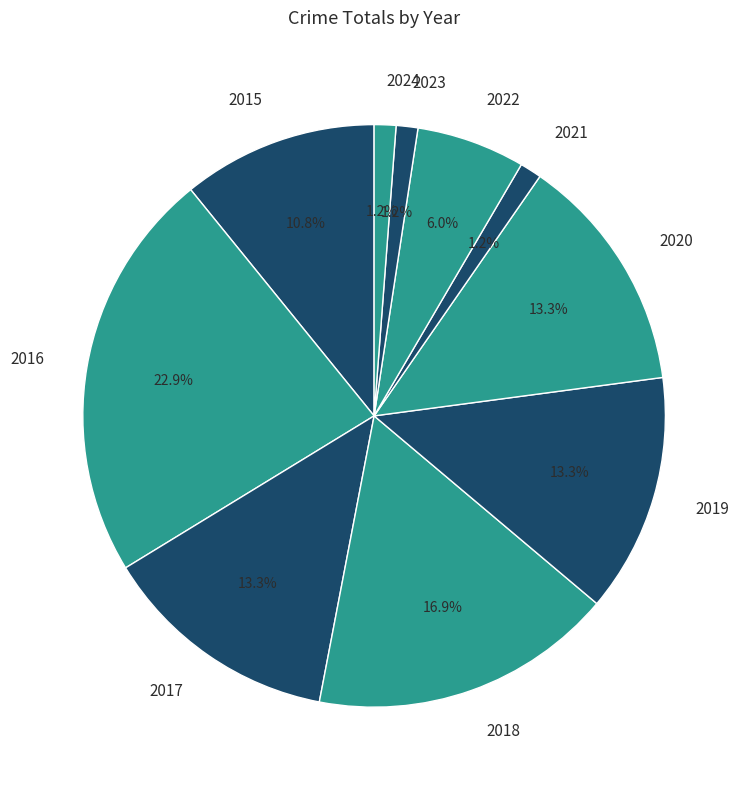

How many segments does this pie chart have?

10